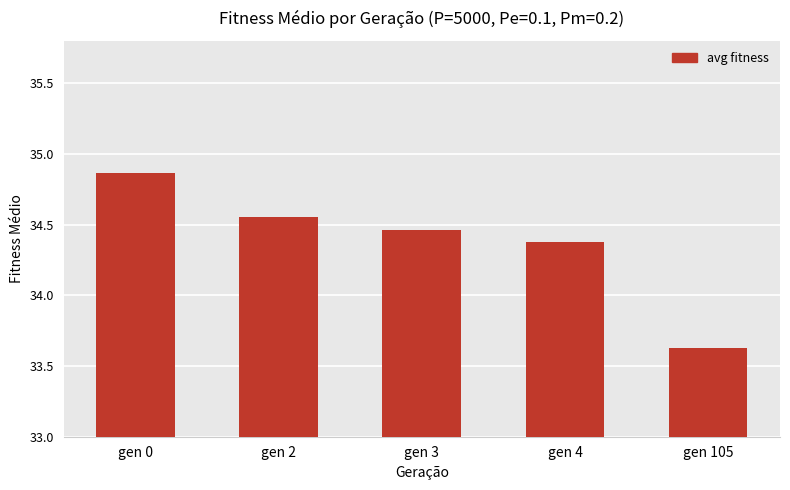

Count the values in the range 34 to 35.

4